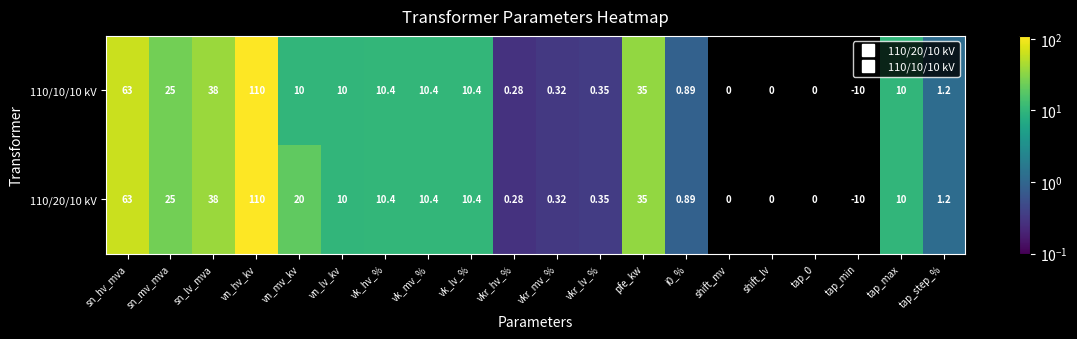

Where does the 110/20/10 kV series first go above 10?

sn_hv_mva